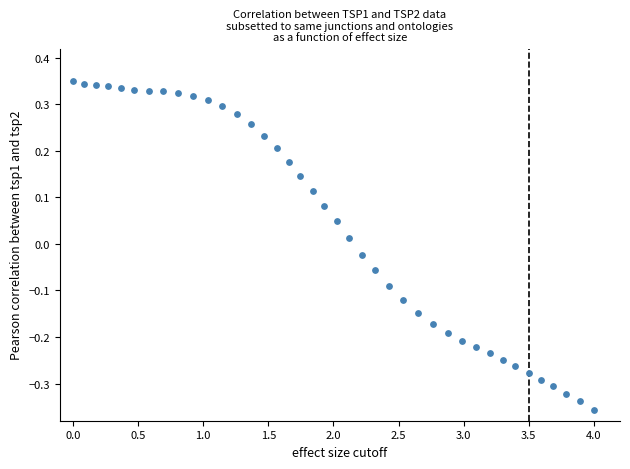

What is the range of X values (max minus min)?

4.0